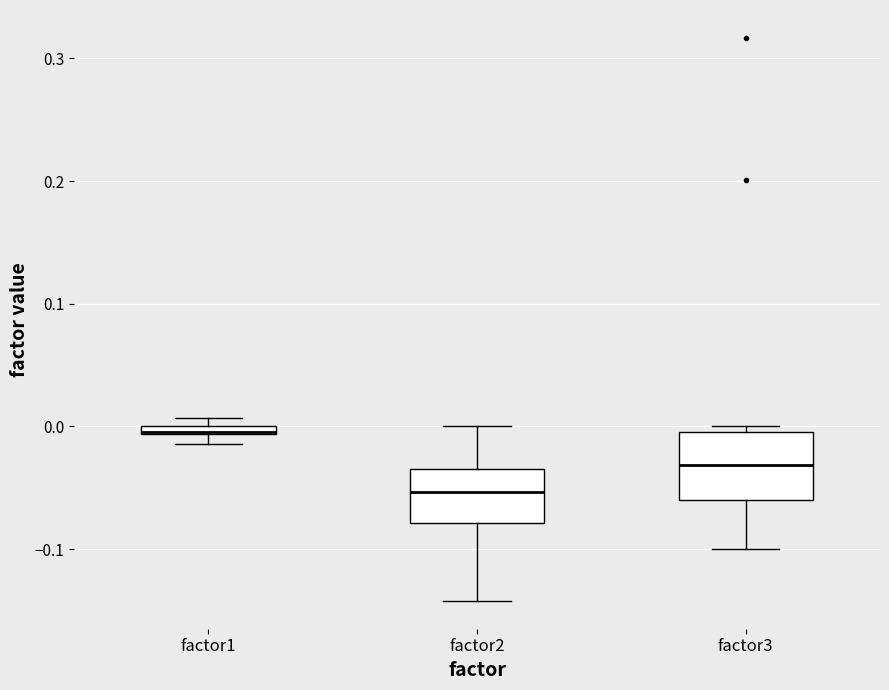

Where is the upper edge of the box for factor2 on the y-axis? The values are not printed on the chart, so give them approximately, as read against the axis.

-0.03